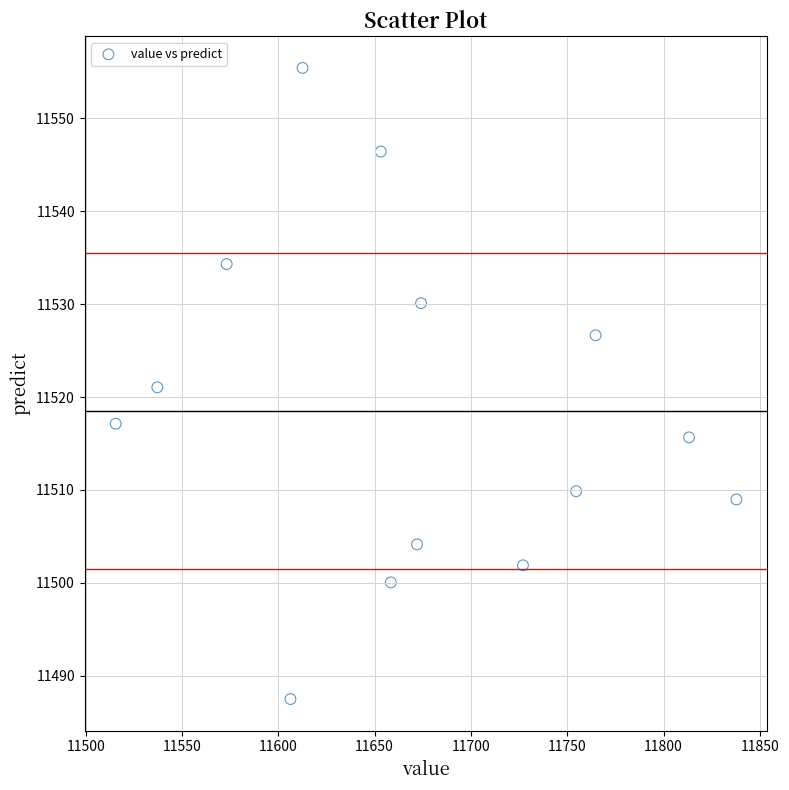

What is the range of X values (max minus min)?

322.2